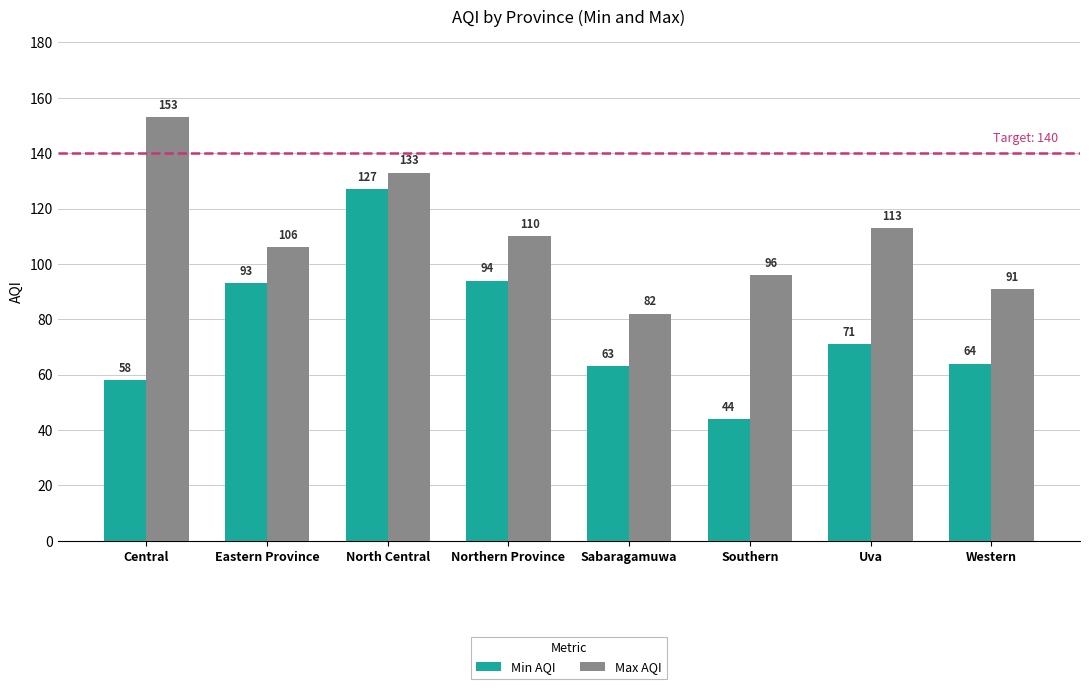

At which label does Max AQI first exceed 110?

Central